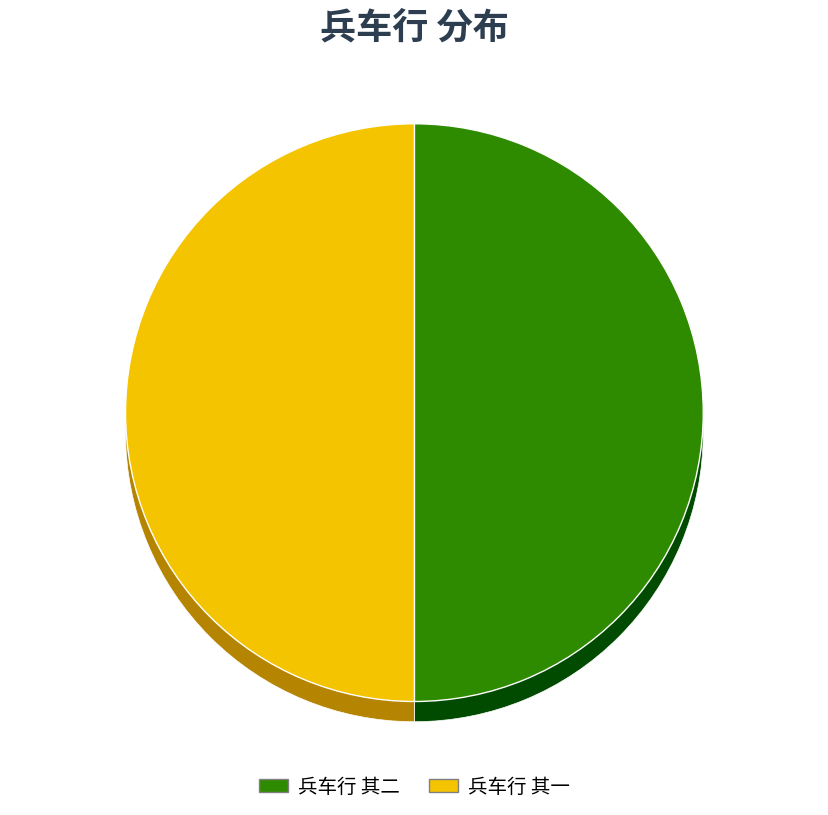

Count the number of slices in the pie.

2